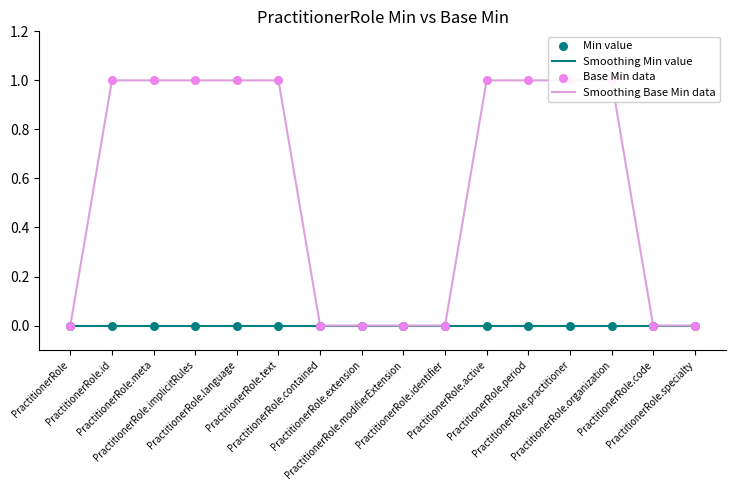

What are all the series names shown in the legend?

Smoothing Min value, Smoothing Base Min data, Min value, Base Min data